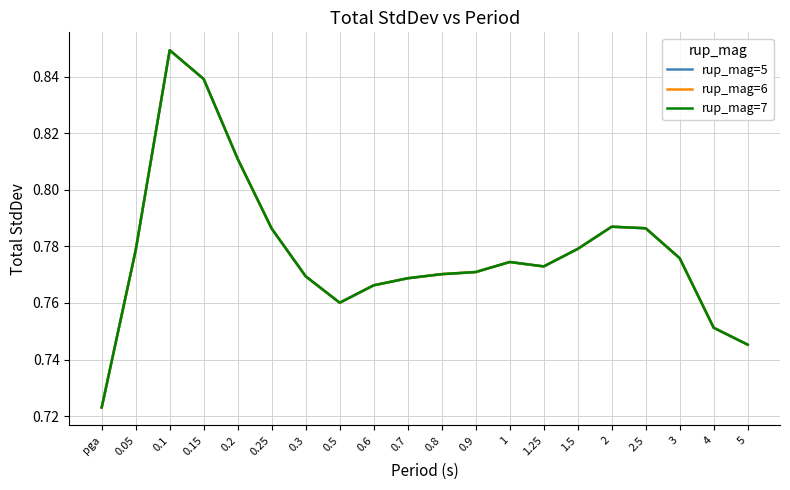

Does the chart display data point markers on the line(s)?

No